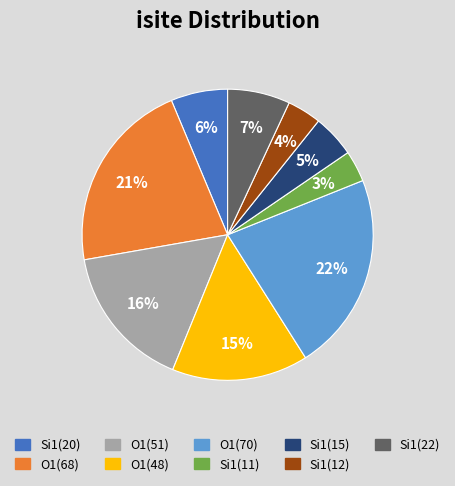

Does any single category account for the majority?

No